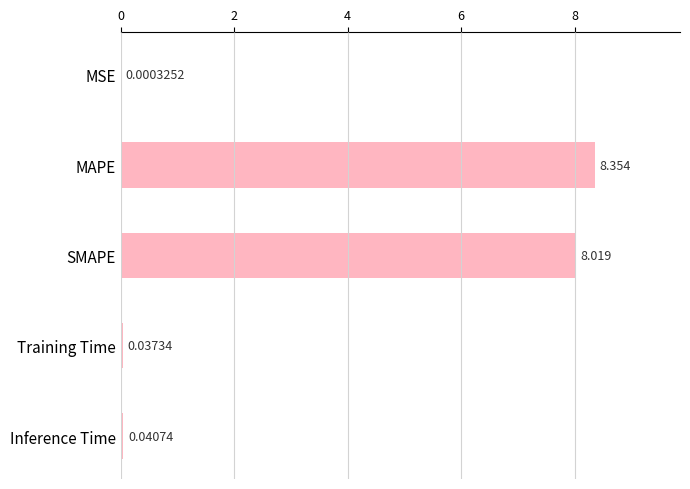

Which has a higher value, SMAPE or MAPE?

MAPE